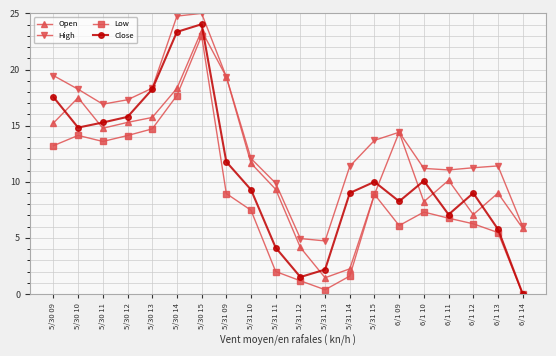

What is the difference between the maximum and second lowest values in the Close series?

22.5